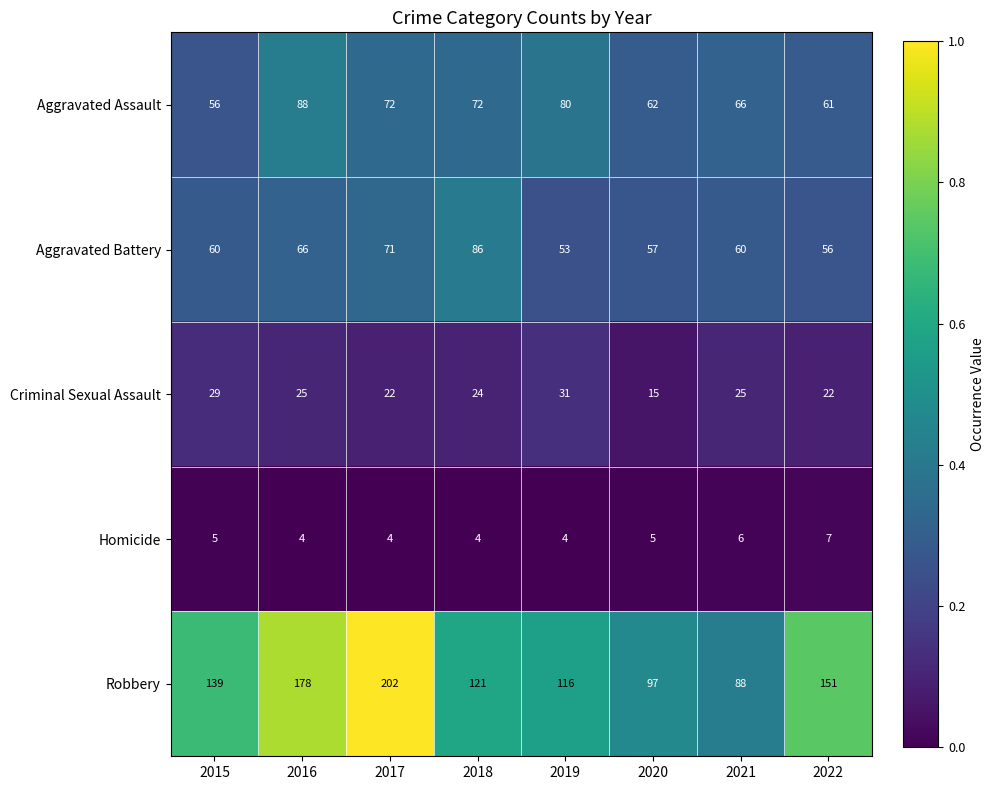

What is the minimum value for Aggravated Battery?

53